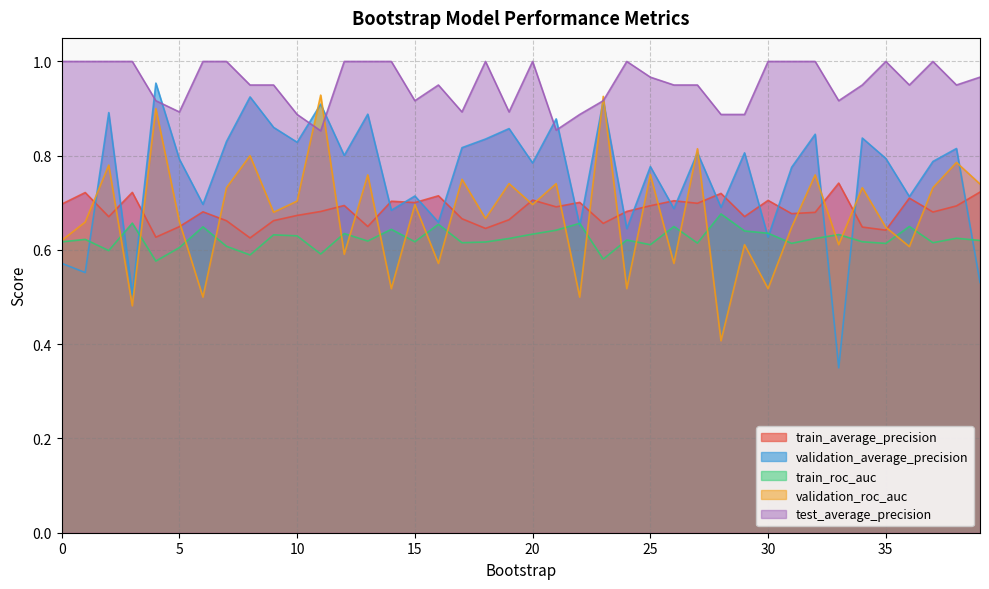

The validation_roc_auc series shows 0.6 at 12. True or false?

True